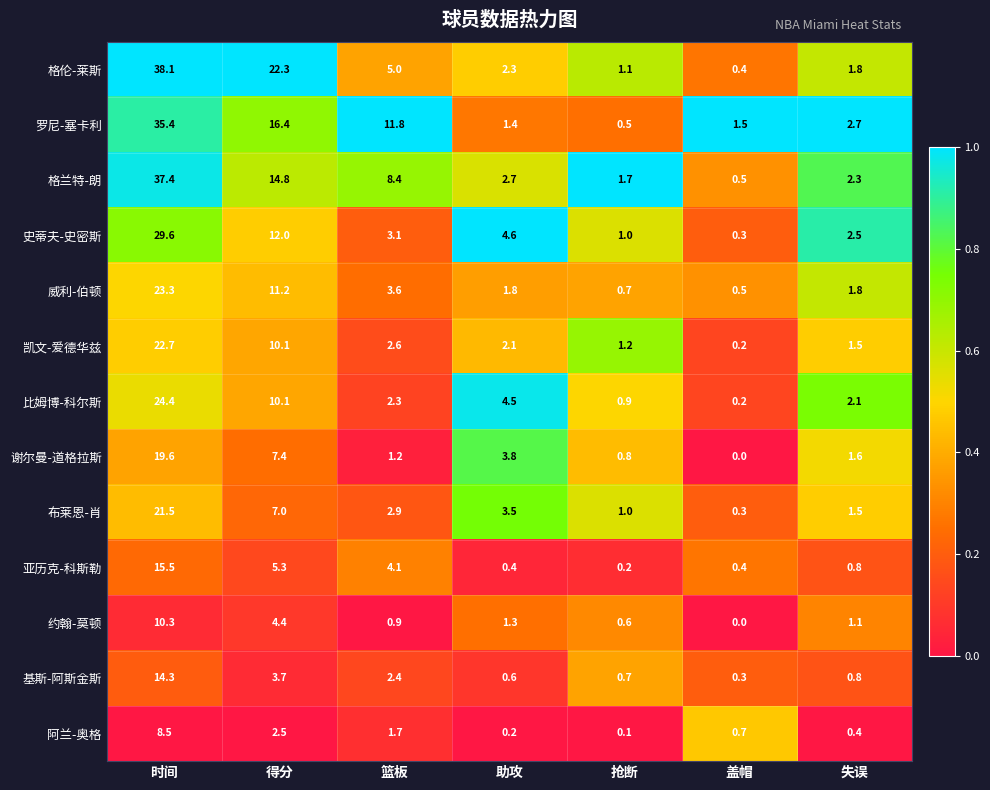

Rank the series by their maximum value, from lowest to highest.

阿兰-奥格, 约翰-莫顿, 基斯-阿斯金斯, 亚历克-科斯勒, 谢尔曼-道格拉斯, 布莱恩-肖, 凯文-爱德华兹, 威利-伯顿, 比姆博-科尔斯, 史蒂夫-史密斯, 罗尼-塞卡利, 格兰特-朗, 格伦-莱斯